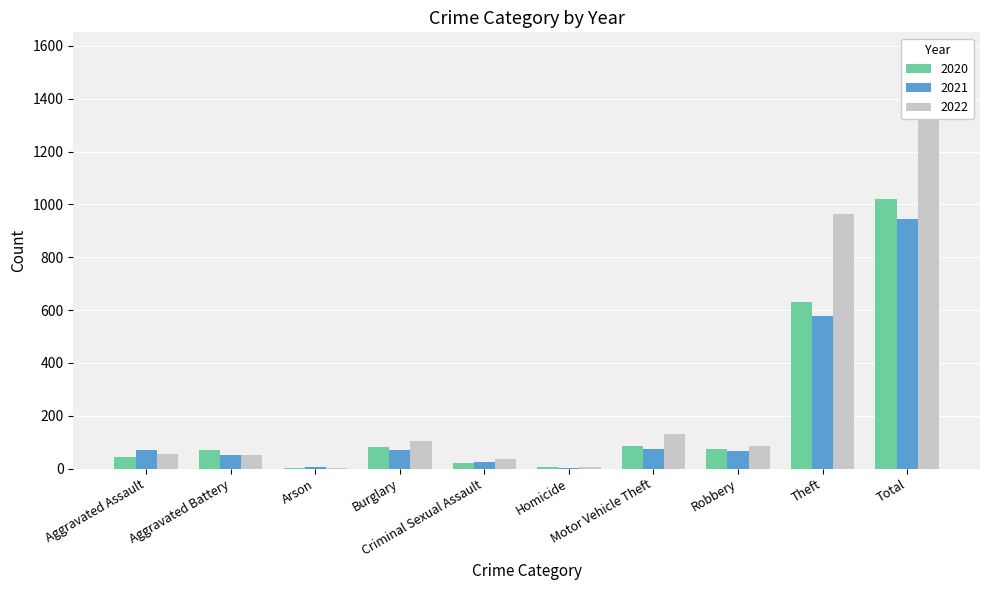

What are all the series names shown in the legend?

2020, 2021, 2022